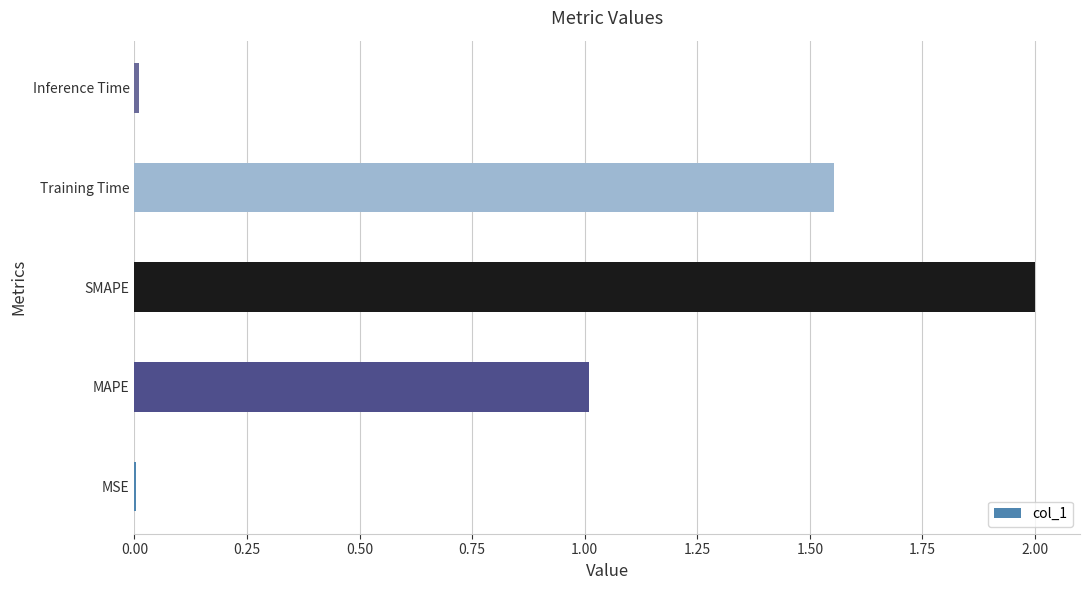

Between Inference Time and Training Time, which is larger?

Training Time